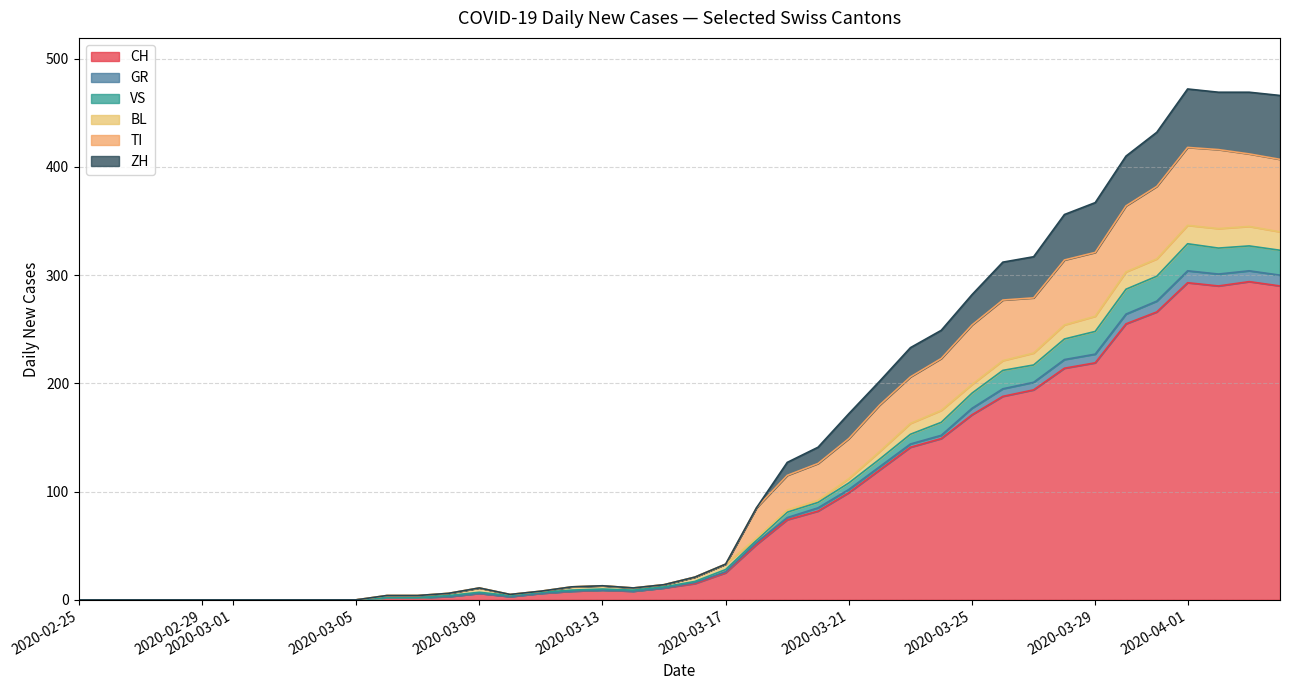

The value of CH at 2020-03-21 is 99. True or false?

True